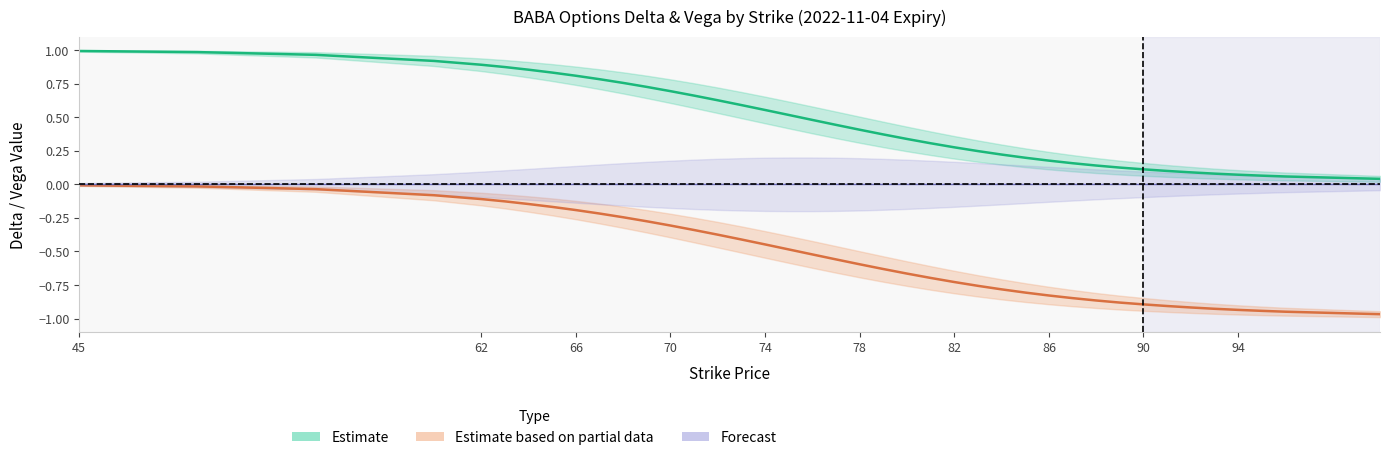

Reading left to right, list all the values displayed in this chart.

call_delta: 1.0	1.0	1.0	0.9	0.9	0.9	0.9	0.8	0.8	0.8	0.8	0.7	0.7	0.7	0.6	0.6	0.6	0.5	0.5	0.4	0.4	0.4	0.3	0.3	0.3	0.2	0.2	0.2	0.2	0.2	0.1	0.1	0.1	0.1	0.1	0.1	0.1	0.1	0.1	0.0
put_delta: -0.0	-0.0	-0.0	-0.1	-0.1	-0.1	-0.1	-0.2	-0.2	-0.2	-0.2	-0.3	-0.3	-0.3	-0.4	-0.4	-0.4	-0.5	-0.5	-0.6	-0.6	-0.6	-0.7	-0.7	-0.7	-0.8	-0.8	-0.8	-0.8	-0.8	-0.9	-0.9	-0.9	-0.9	-0.9	-0.9	-0.9	-0.9	-0.9	-1.0